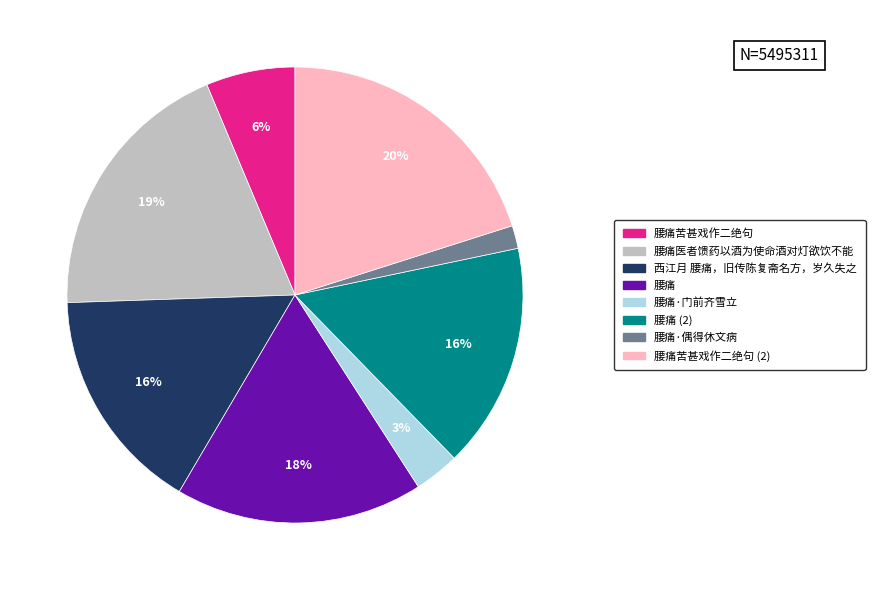

Between 腰痛苦甚戏作二绝句 and 腰痛·偶得休文病, which is larger?

腰痛苦甚戏作二绝句